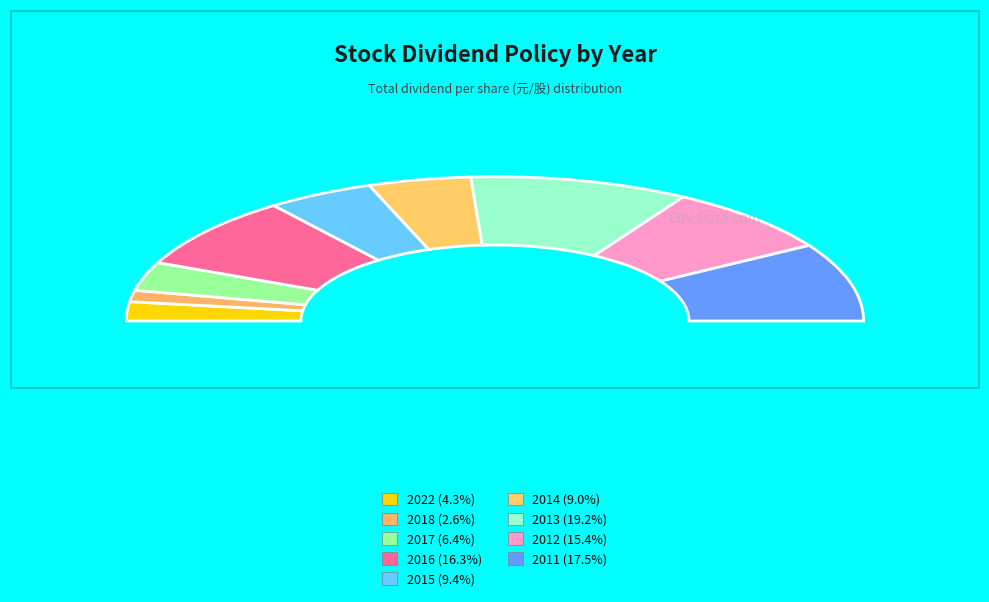

Which category has the biggest portion of the pie?

2013